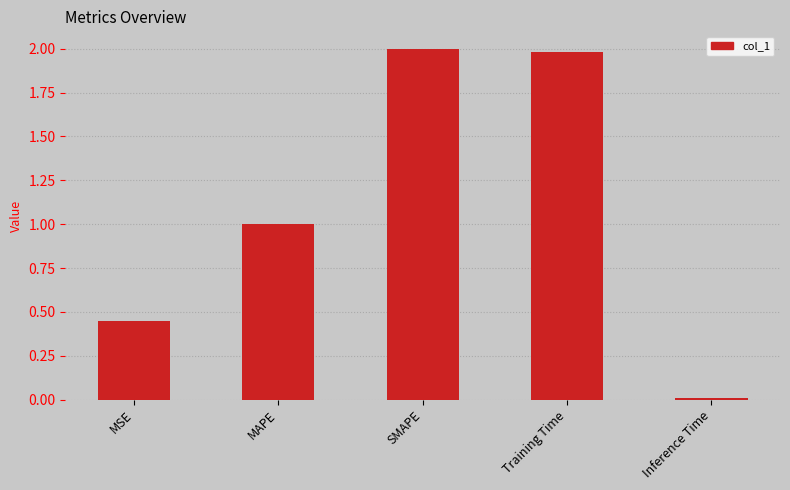

At which category does the chart reach its peak across all series?

SMAPE